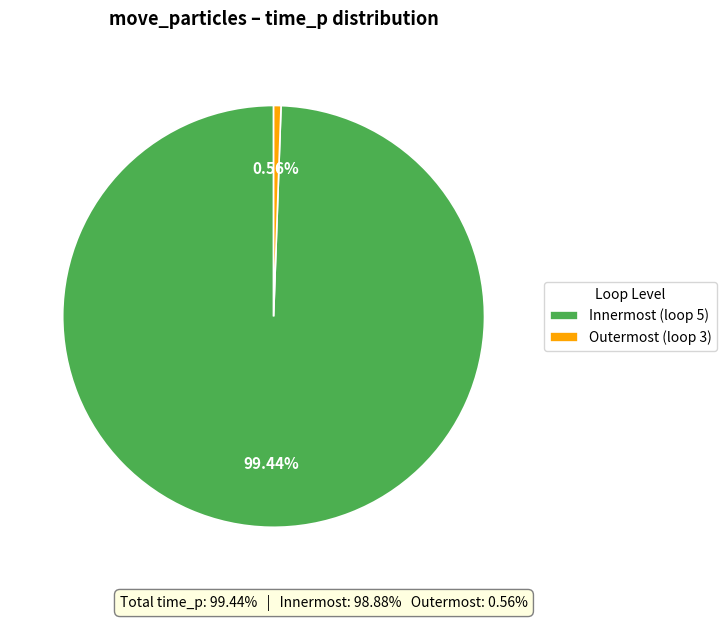

To the nearest percent, what percentage of the pie is Outermost (loop 3)?

1%